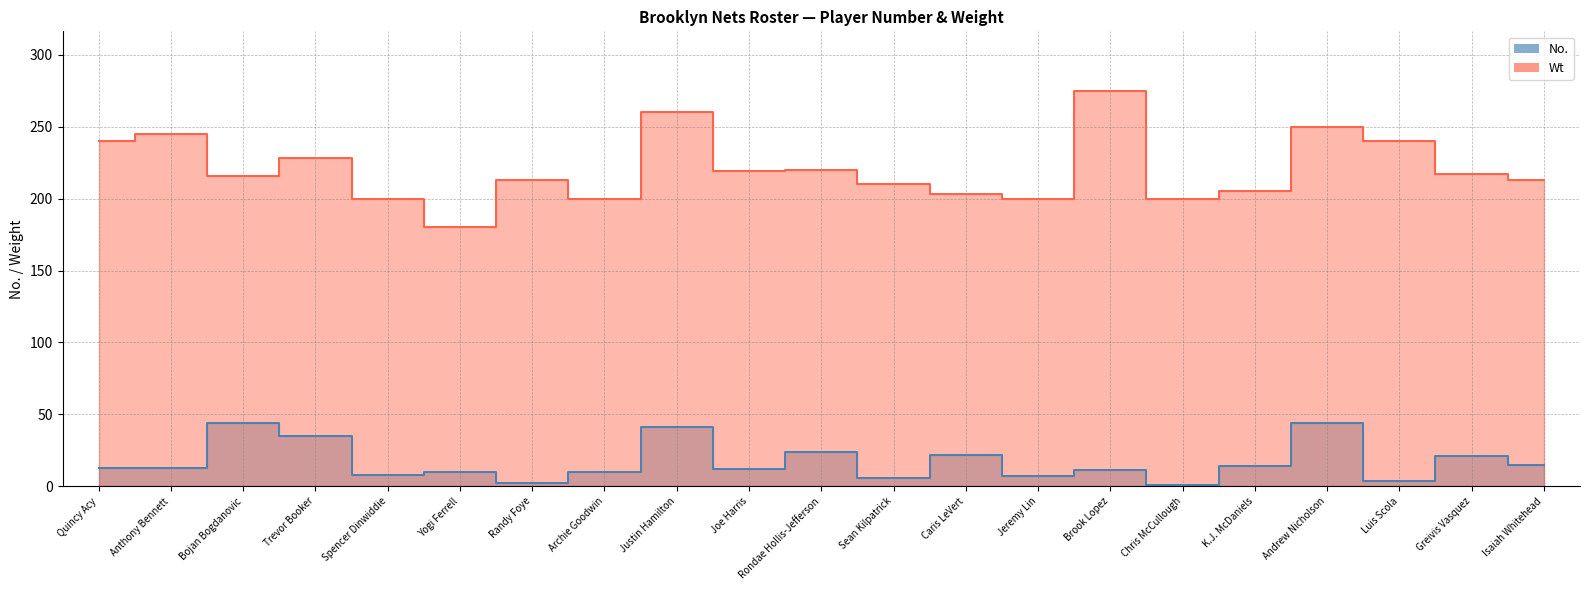

Which series has the largest range (max minus min)?

Wt